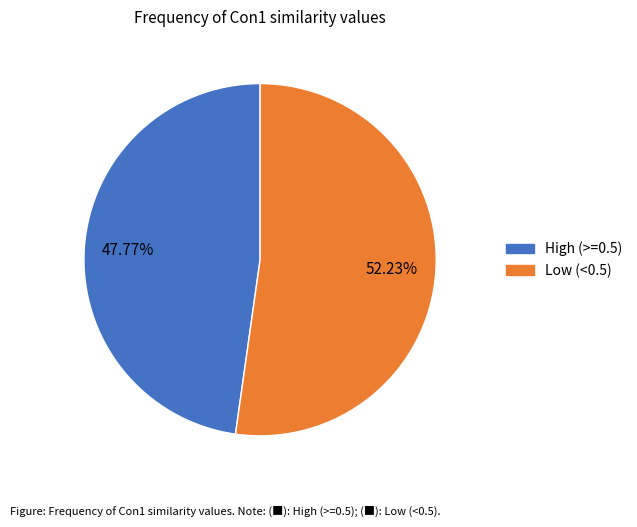

Is there any slice that represents more than half of the pie?

Yes